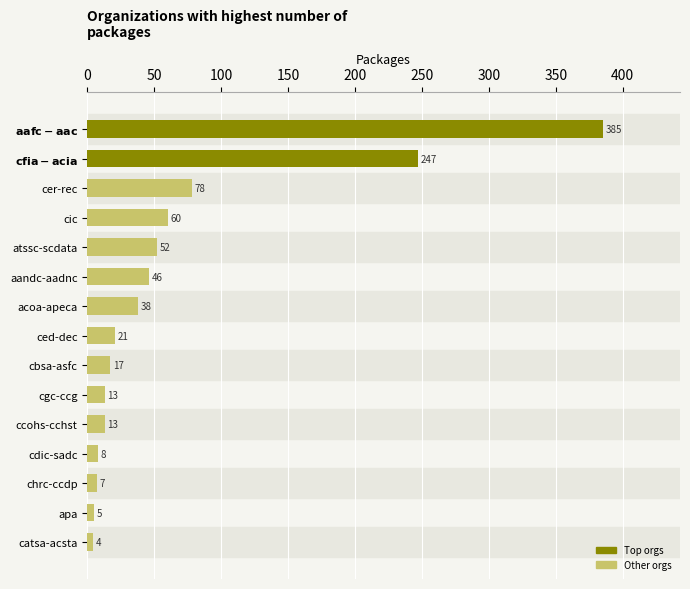

Read the value at chrc-ccdp.

7